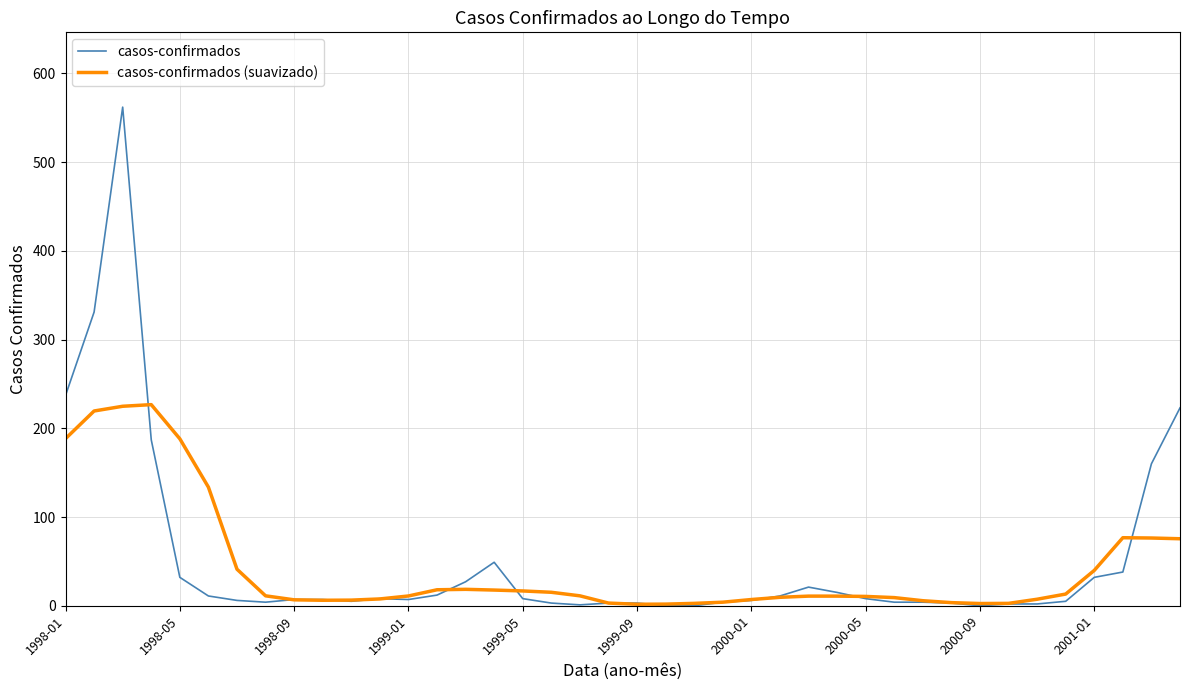

Rank the series by their maximum value, from lowest to highest.

casos-confirmados (suavizado), casos-confirmados